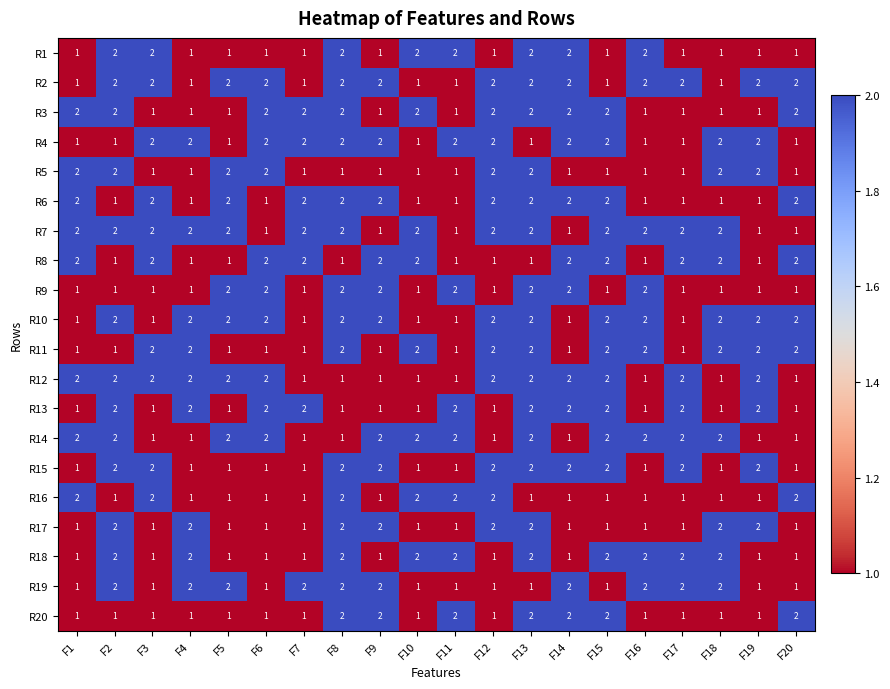

What is the greatest value displayed?

2